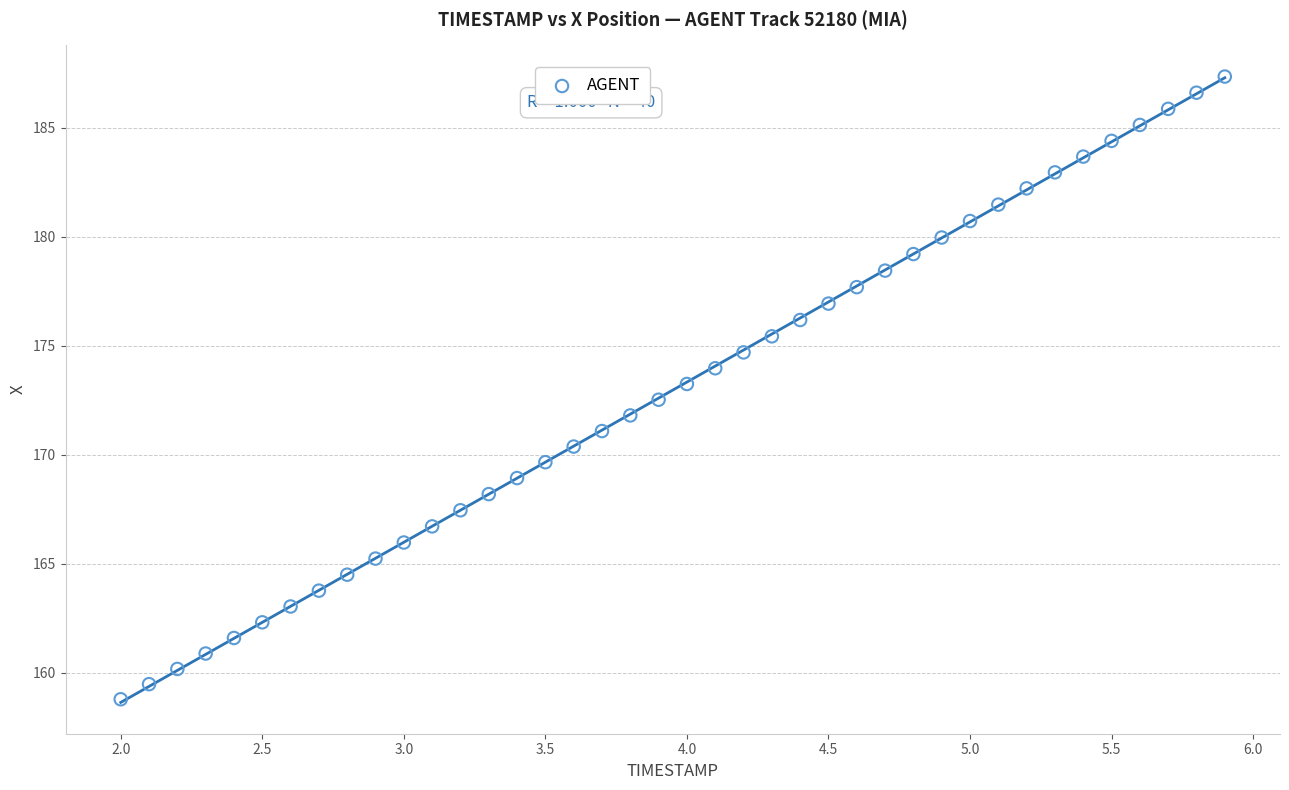

What is the range of X values (max minus min)?

3.9